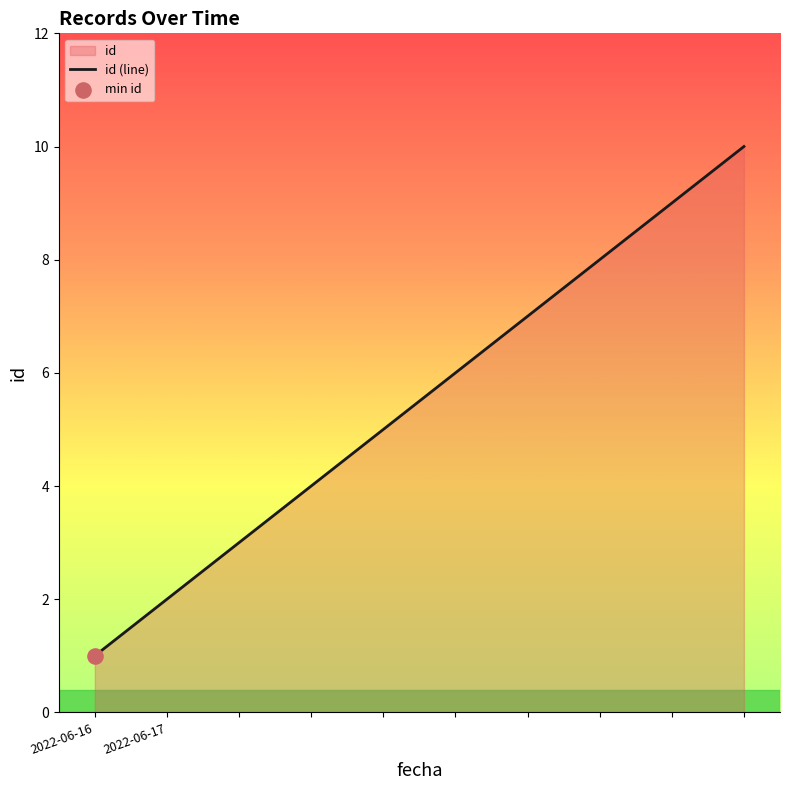

What is the ratio of the value at 3 to the value at 2022-06-17?

2.0